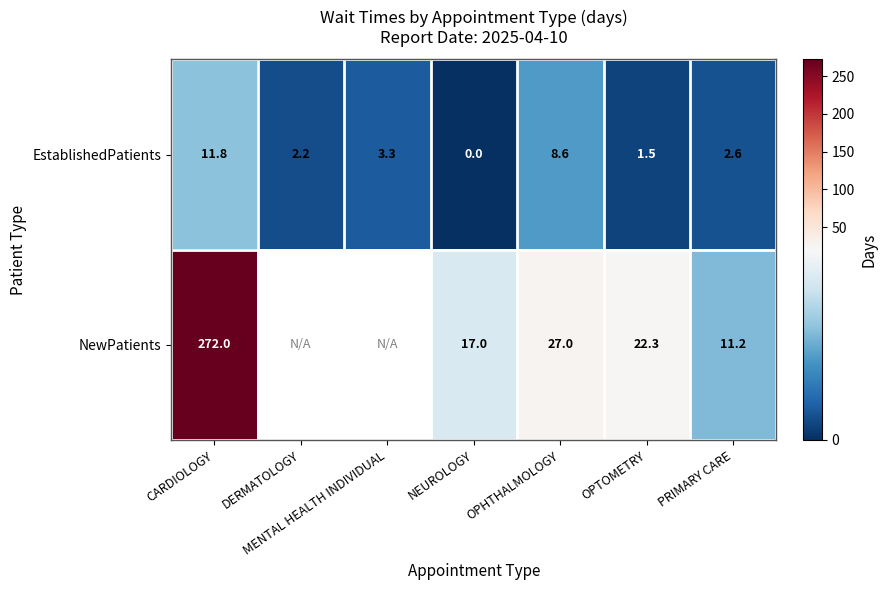

At which label does EstablishedPatients reach its peak?

CARDIOLOGY